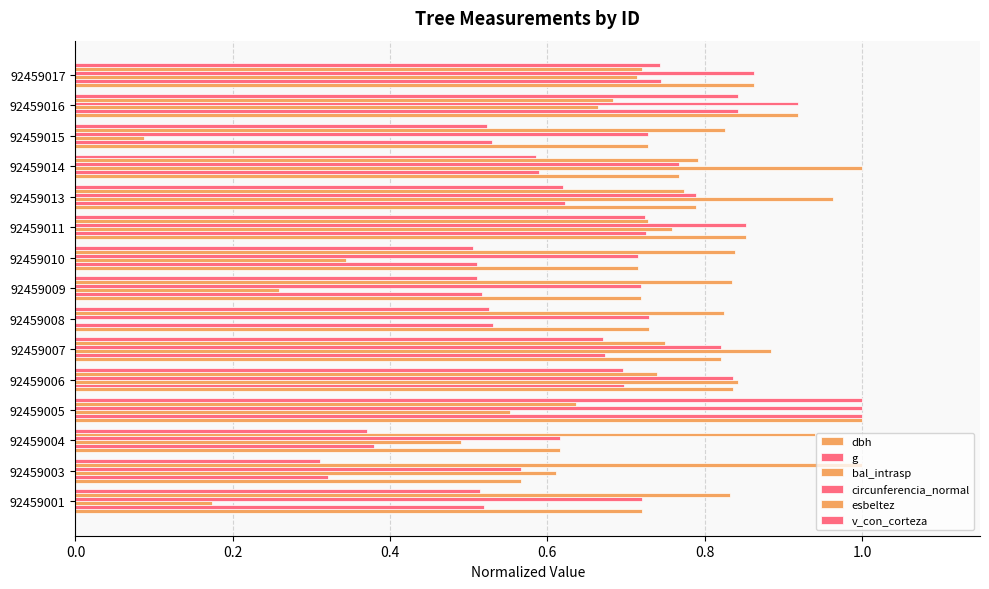

List the series in order of their peak value, lowest first.

dbh, g, bal_intrasp, circunferencia_normal, esbeltez, v_con_corteza